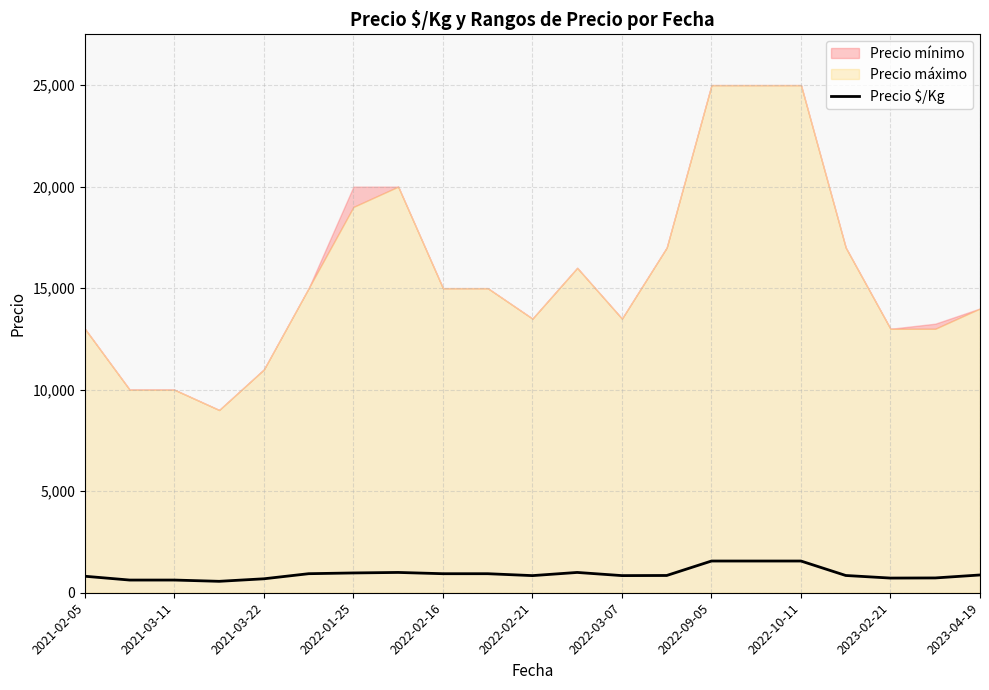

True or false: the data has more than 1 interior local peaks.

True